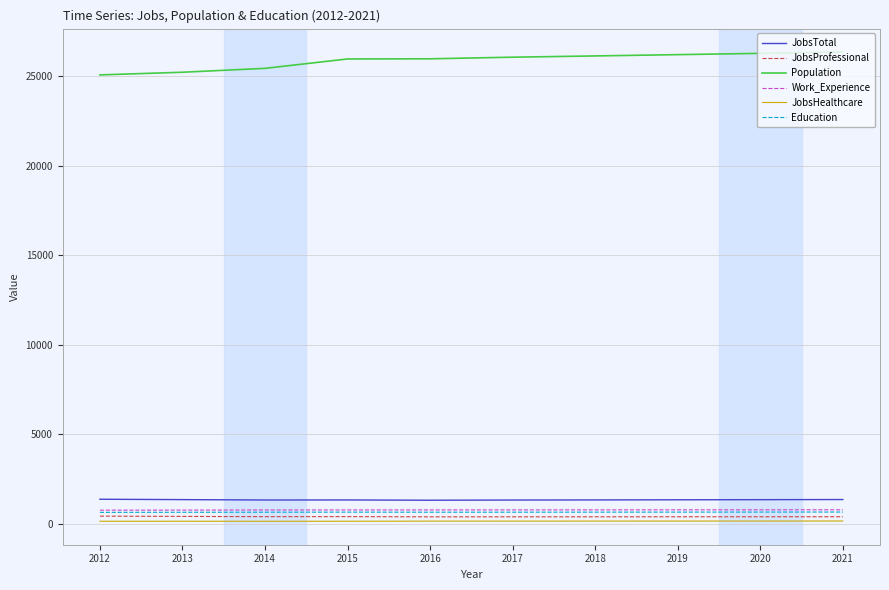

What is the maximum value shown in the chart?

26333